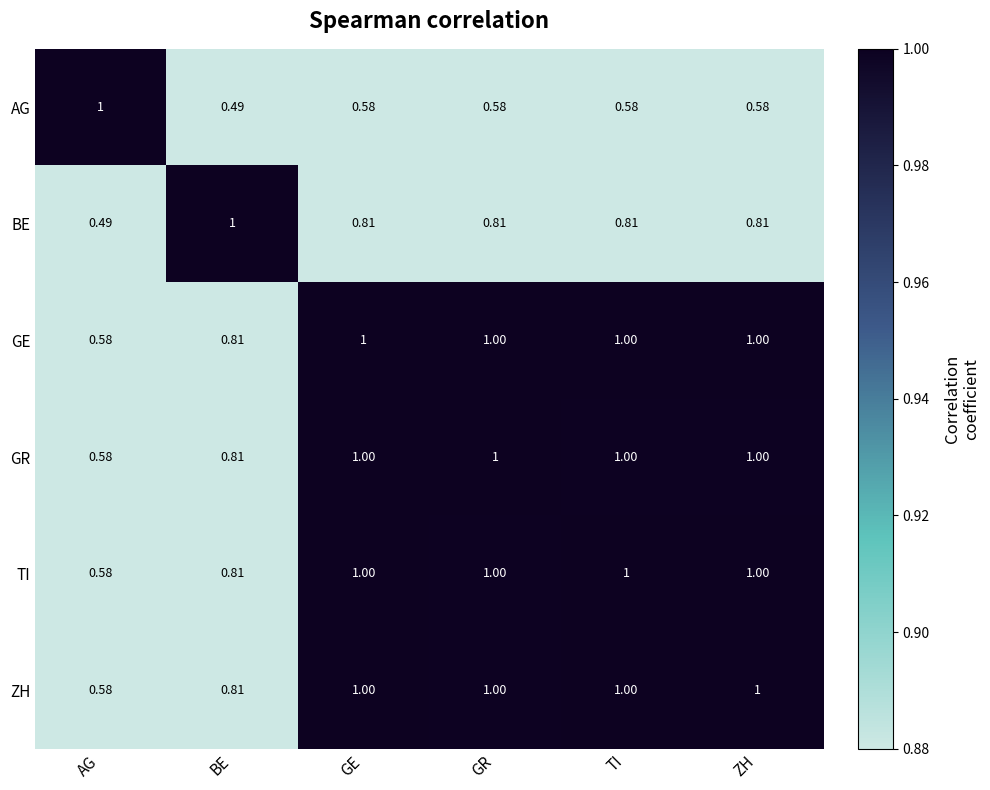

At which category is the sum across all series the highest?

GR